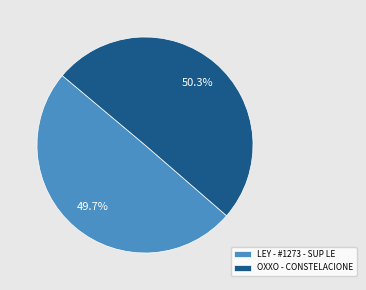

Which slice is the smallest?

LEY - #1273 - SUP LE